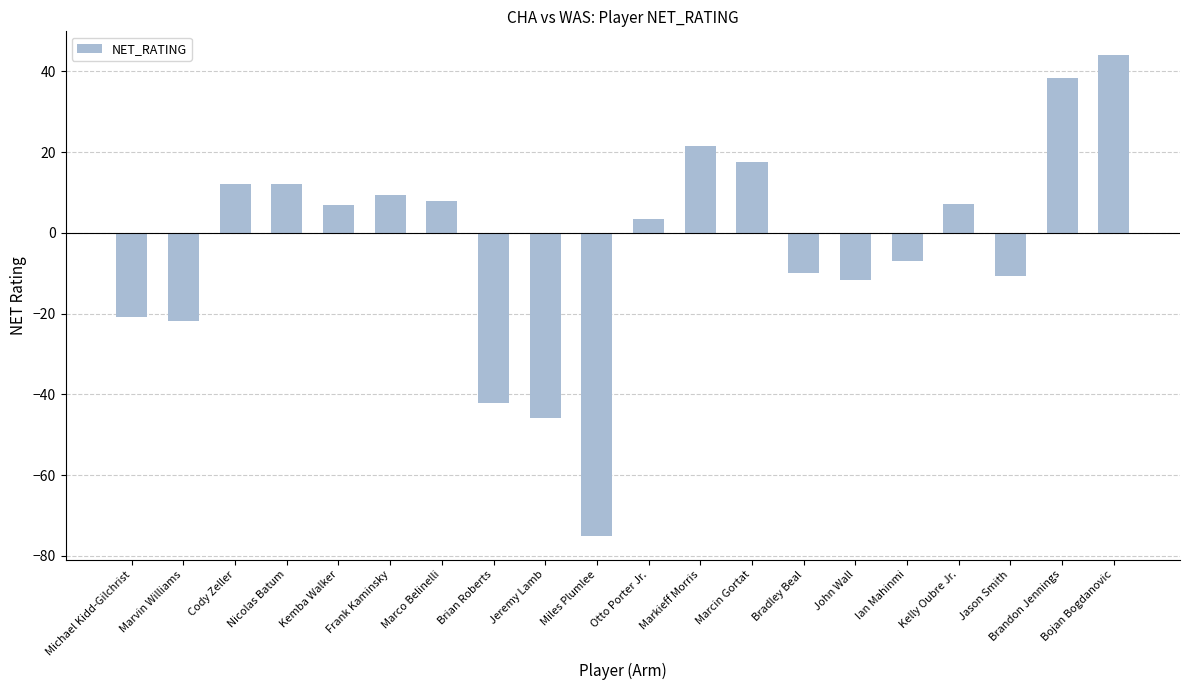

How many positive values are there?

11